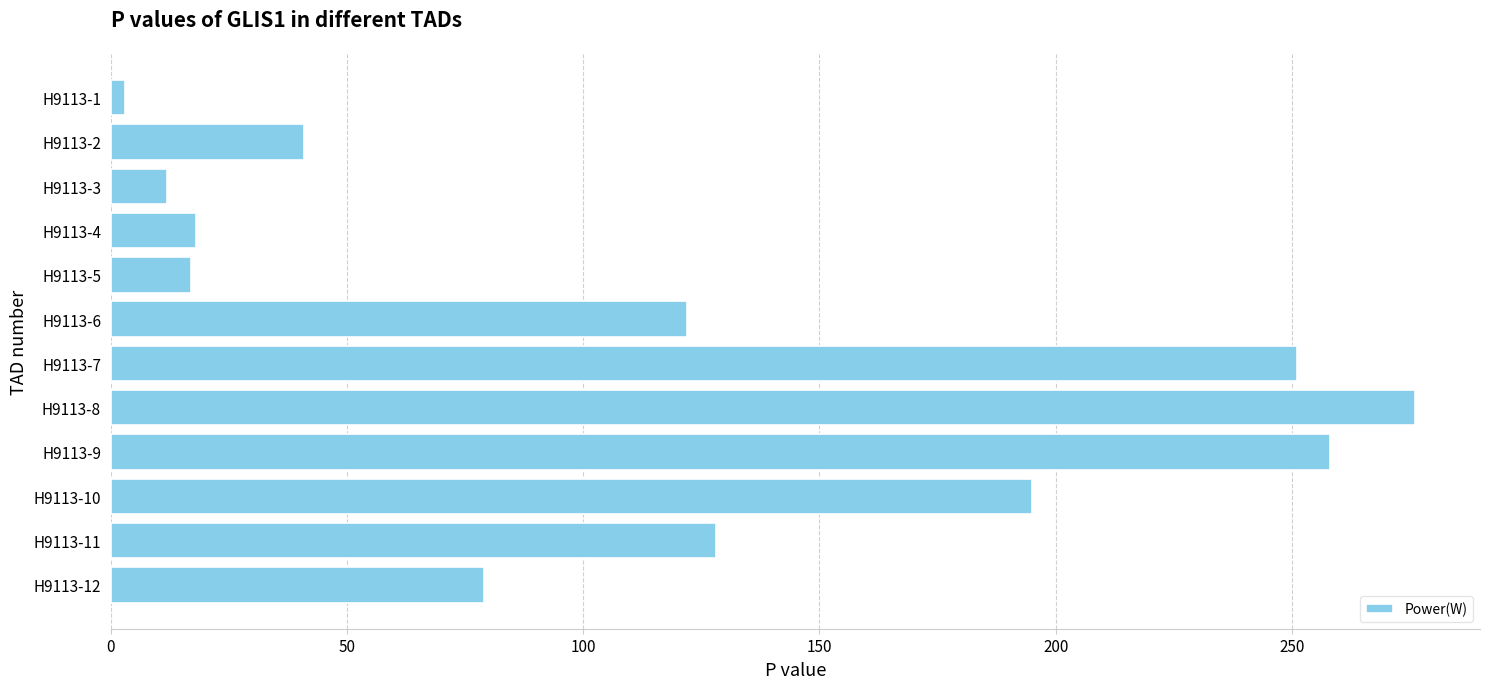

At which label is the value closest to 139?

H9113-11